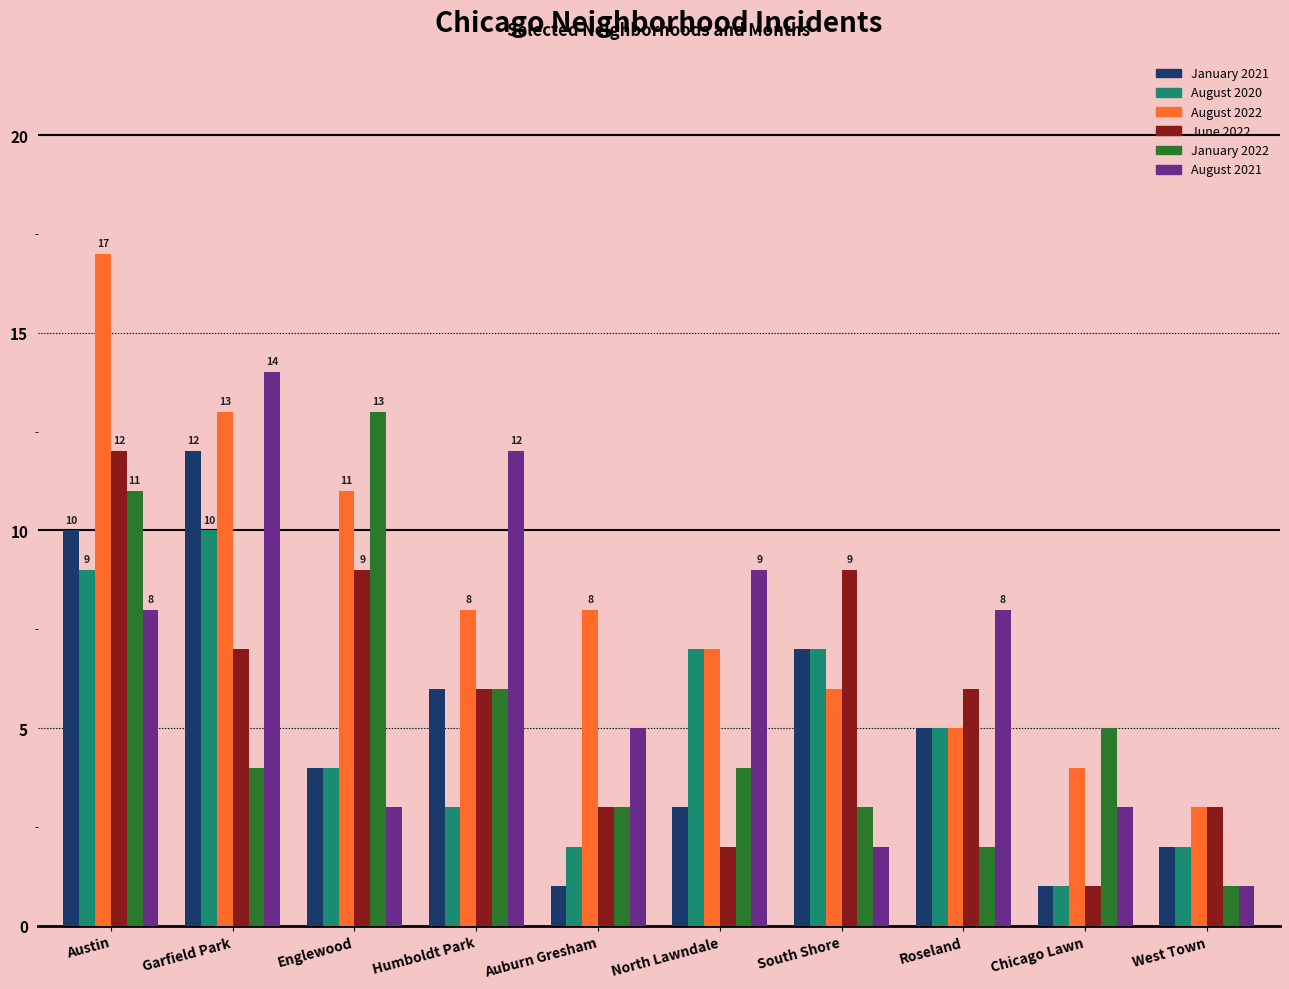

Read the August 2020 value at Roseland.

5